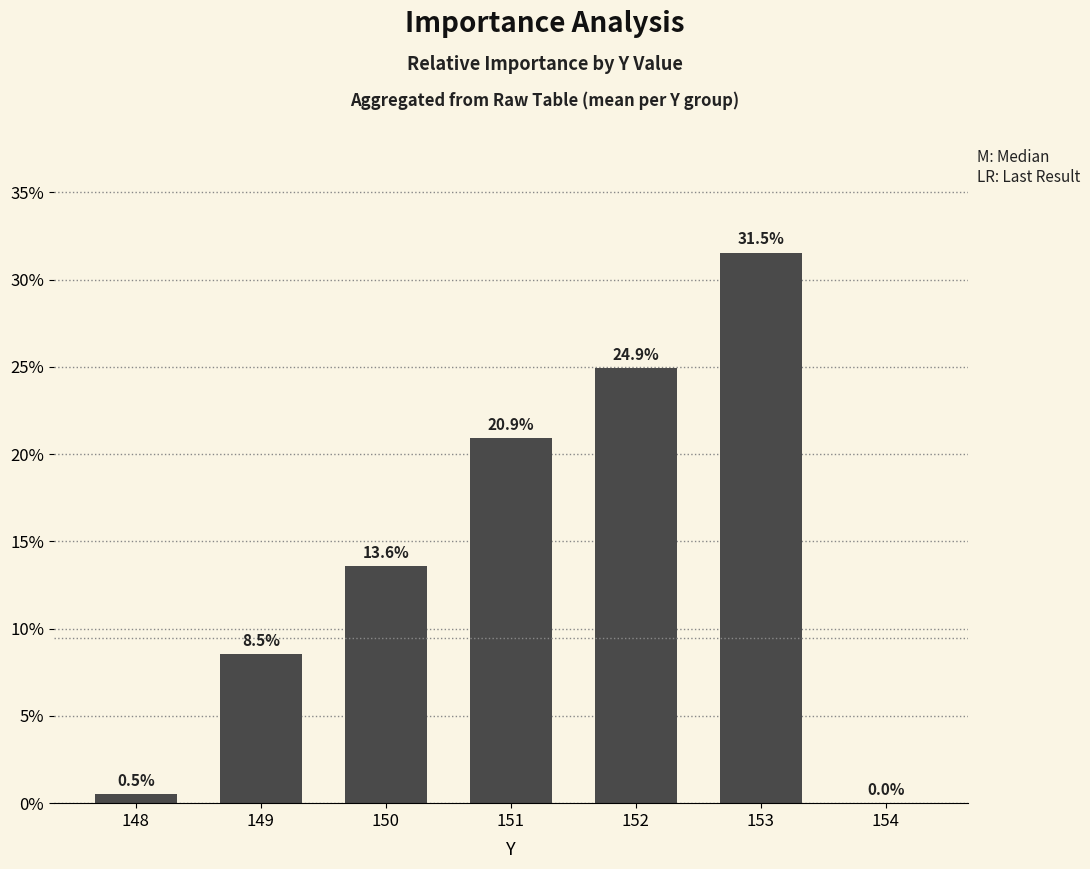

At which label is the value closest to 15?

150